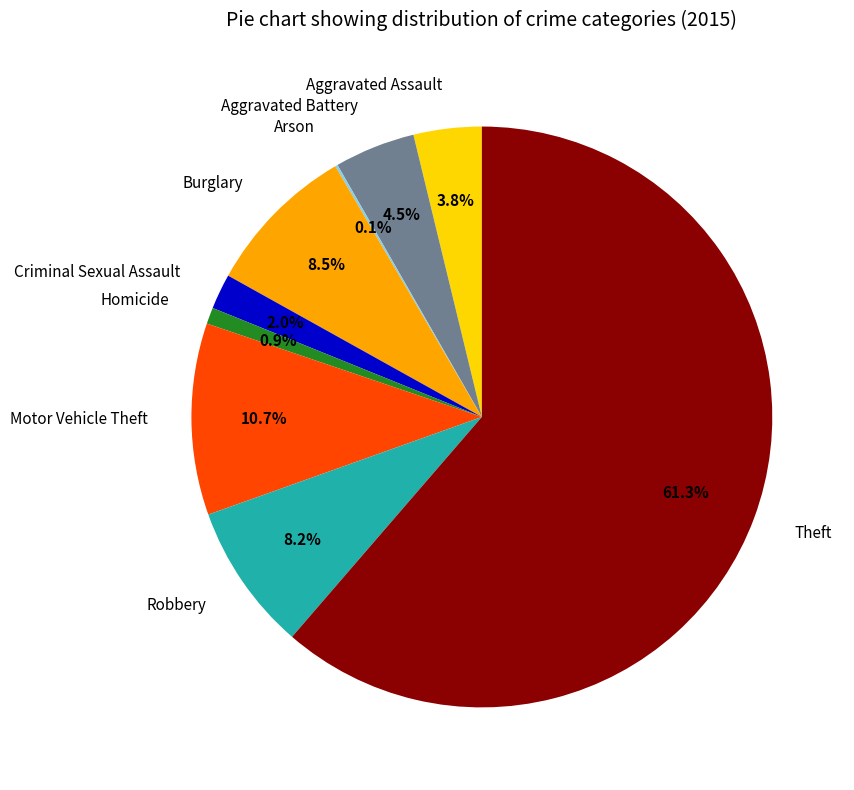

Which slice represents more than half of the pie?

Theft